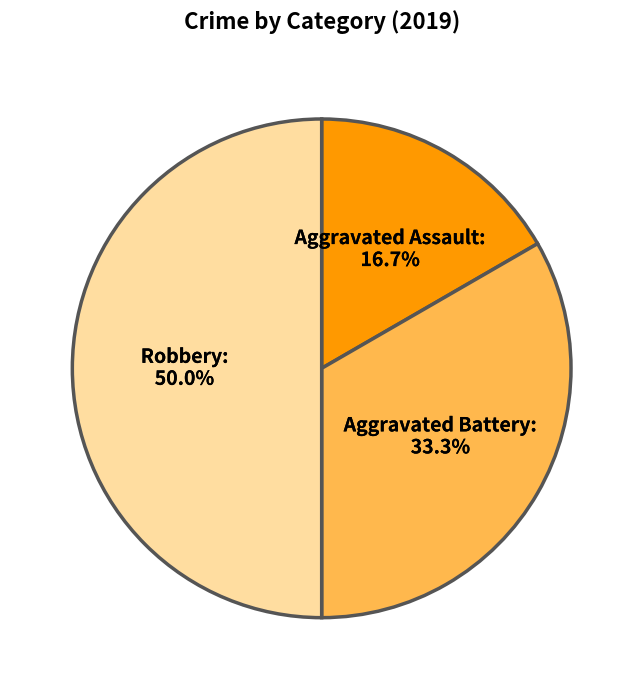

How many slices are in this pie chart?

3